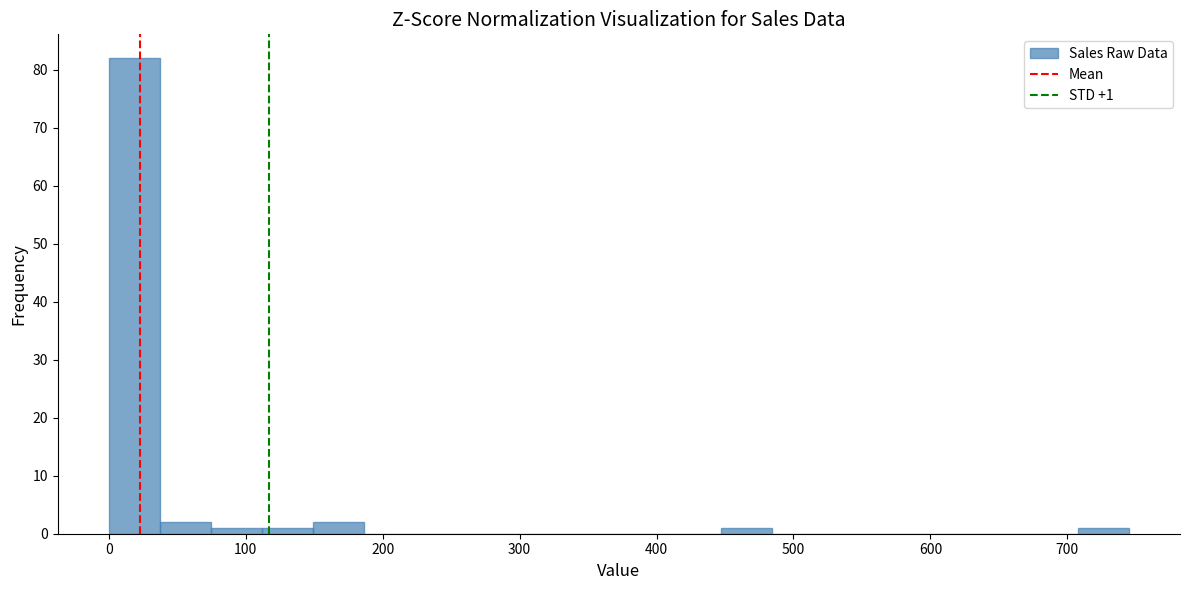

Read against the x-axis, roughly where is the centre of the tallest bar?

20